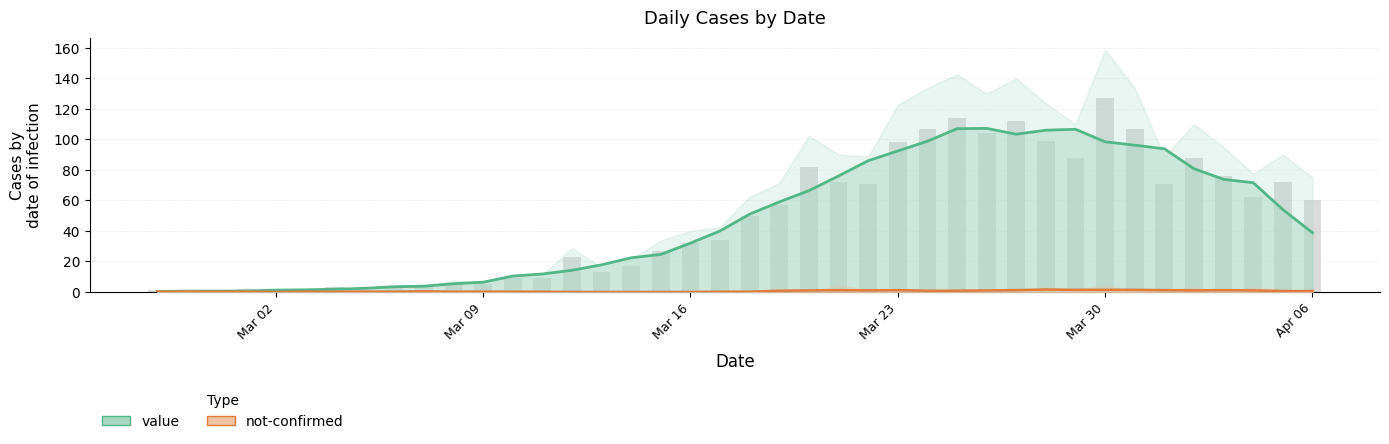

What is the value of the not-confirmed bar at the 22nd from the left?

0.8